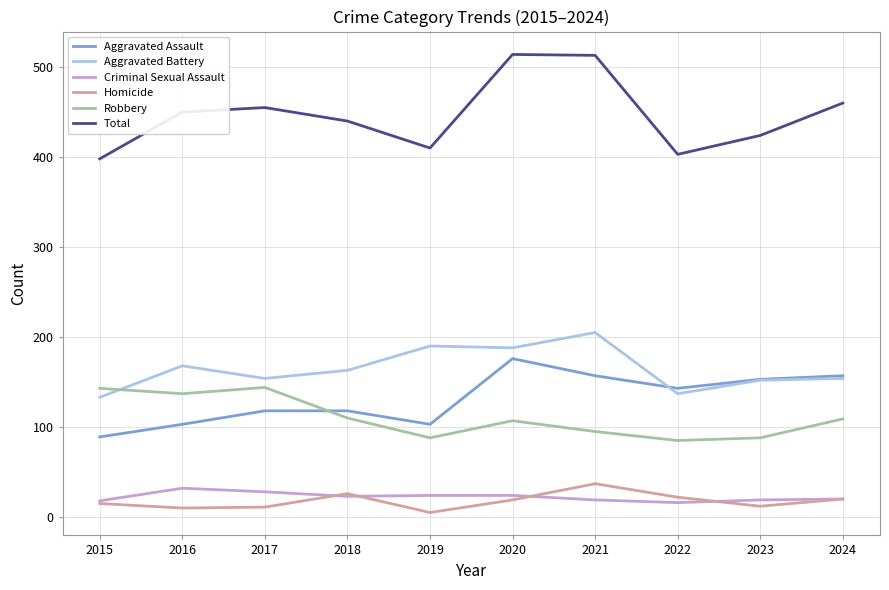

True or false: Total has a value of 514 at 2020.

True